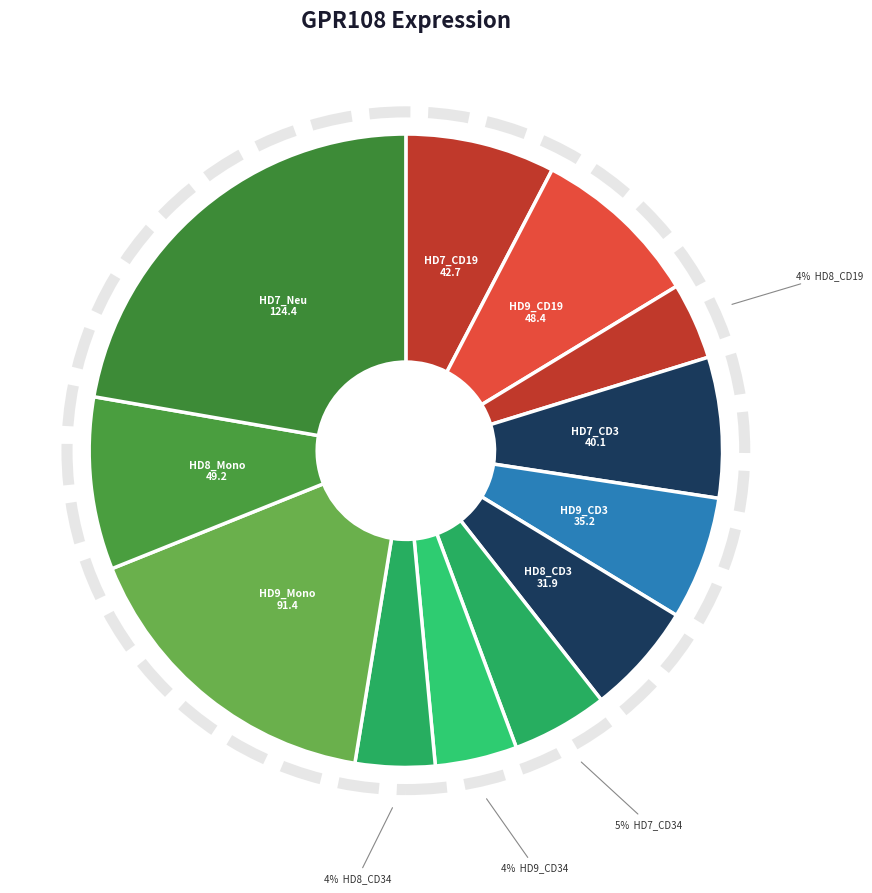

How many slices are in this pie chart?

12